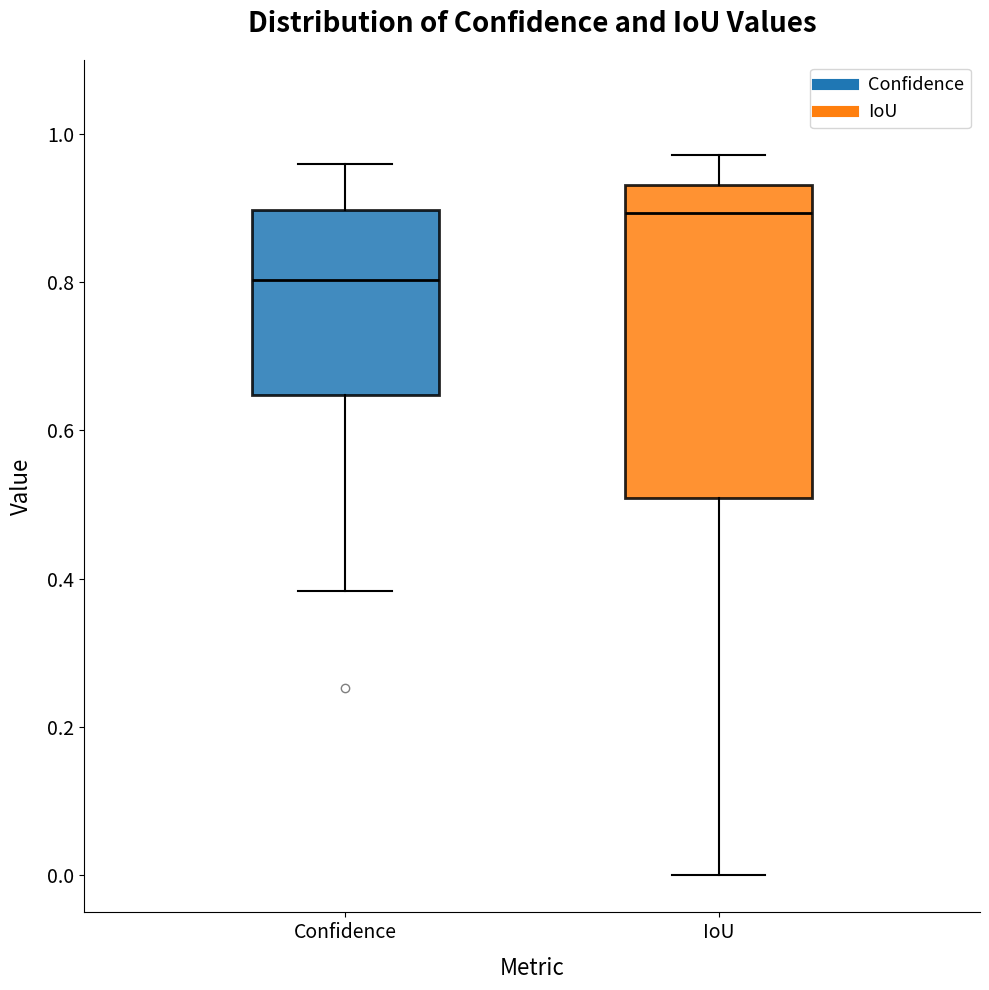

Which box has the lowest median line?

Confidence